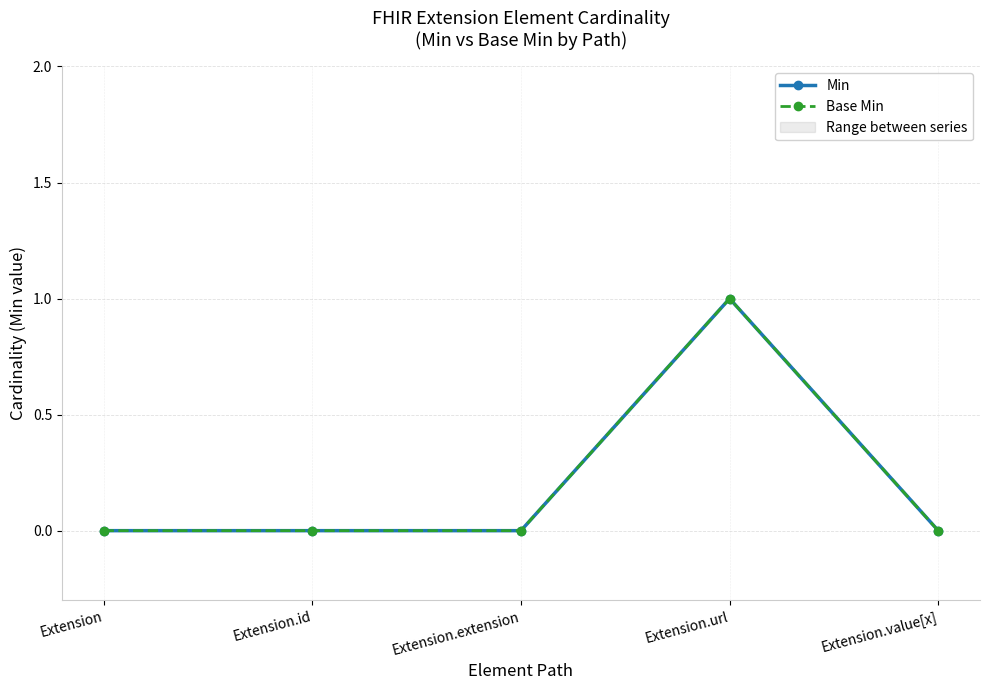

How many Min values are between 0 and 1?

5